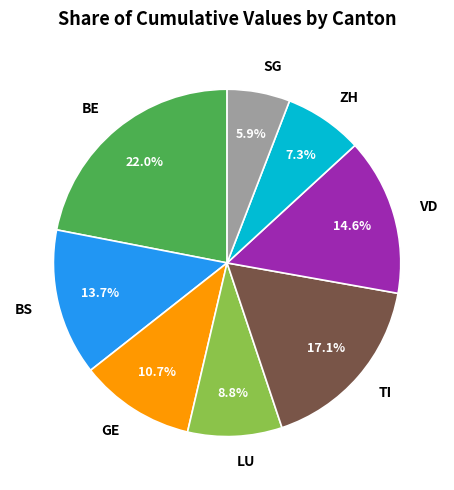

Which slice is the smallest?

SG